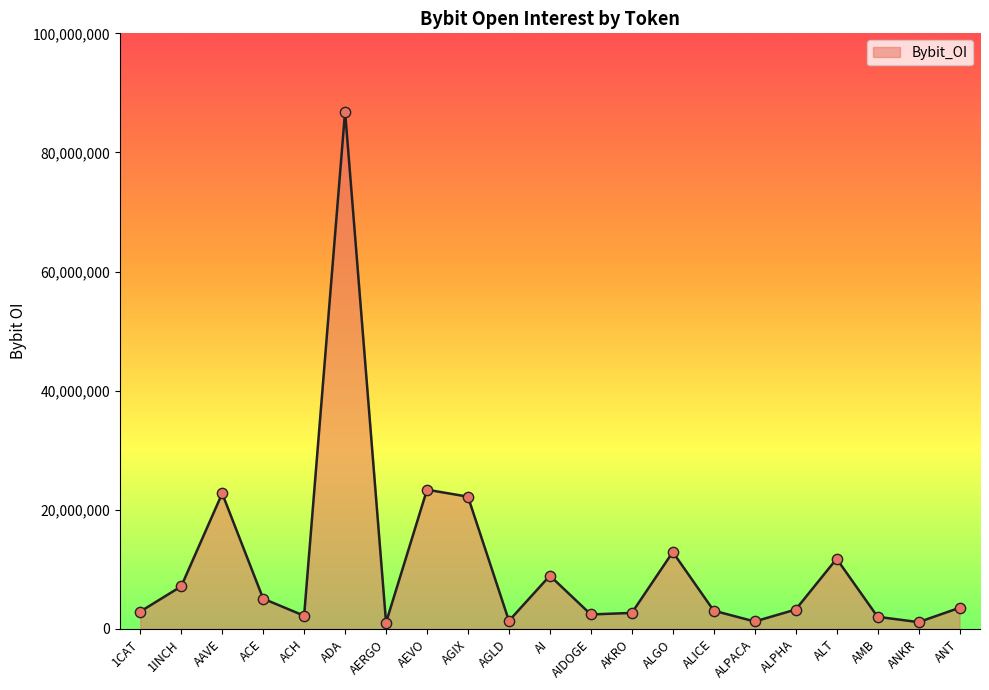

Between ALGO and 1INCH, which is larger?

ALGO